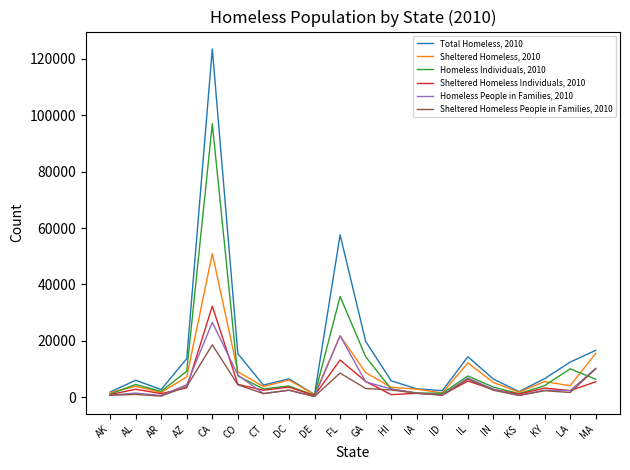

The Homeless Individuals, 2010 series shows 2889 at HI. True or false?

True